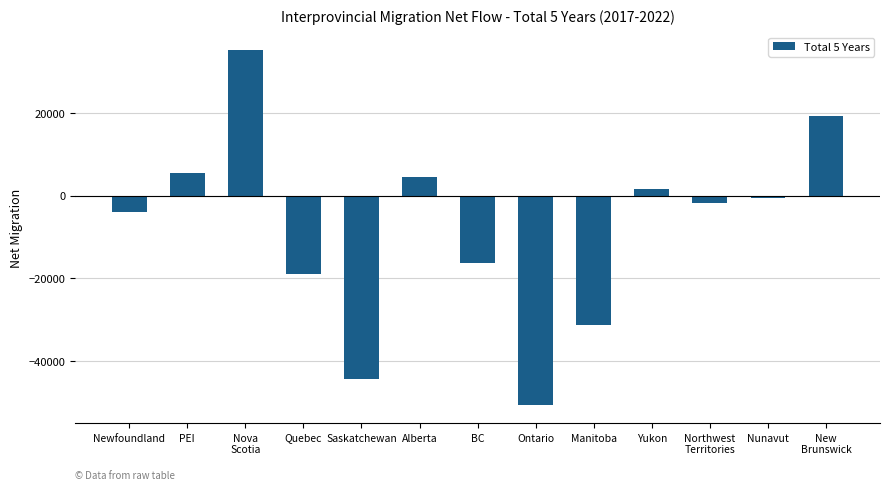

Are the bars grouped side by side (vs. stacked)?

No